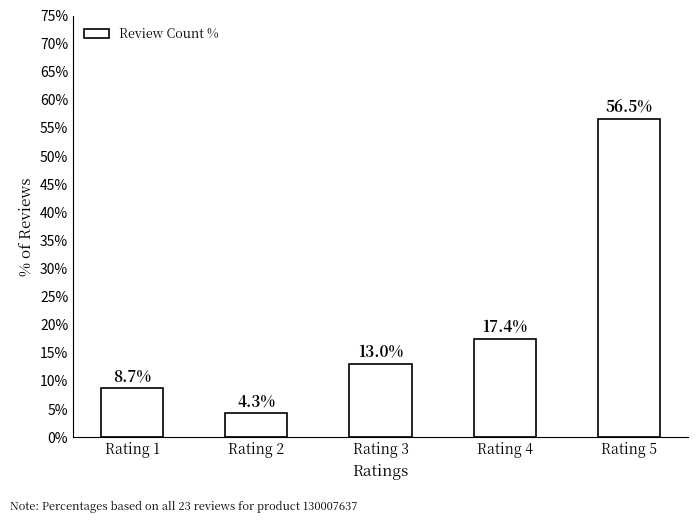

How many bars are there in total?

5